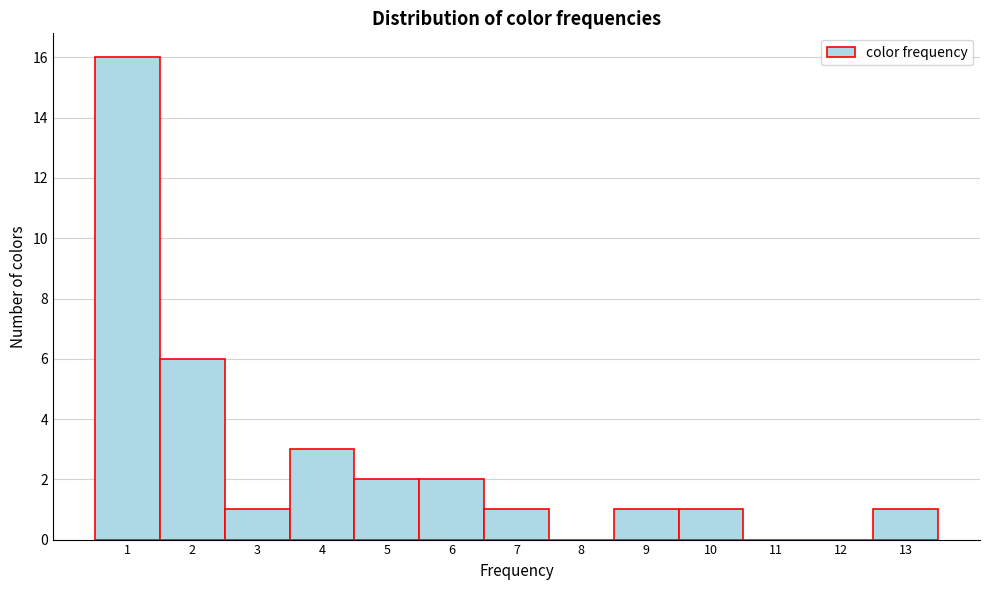

Which range on the x-axis has the tallest bar?

0.5 to 1.5